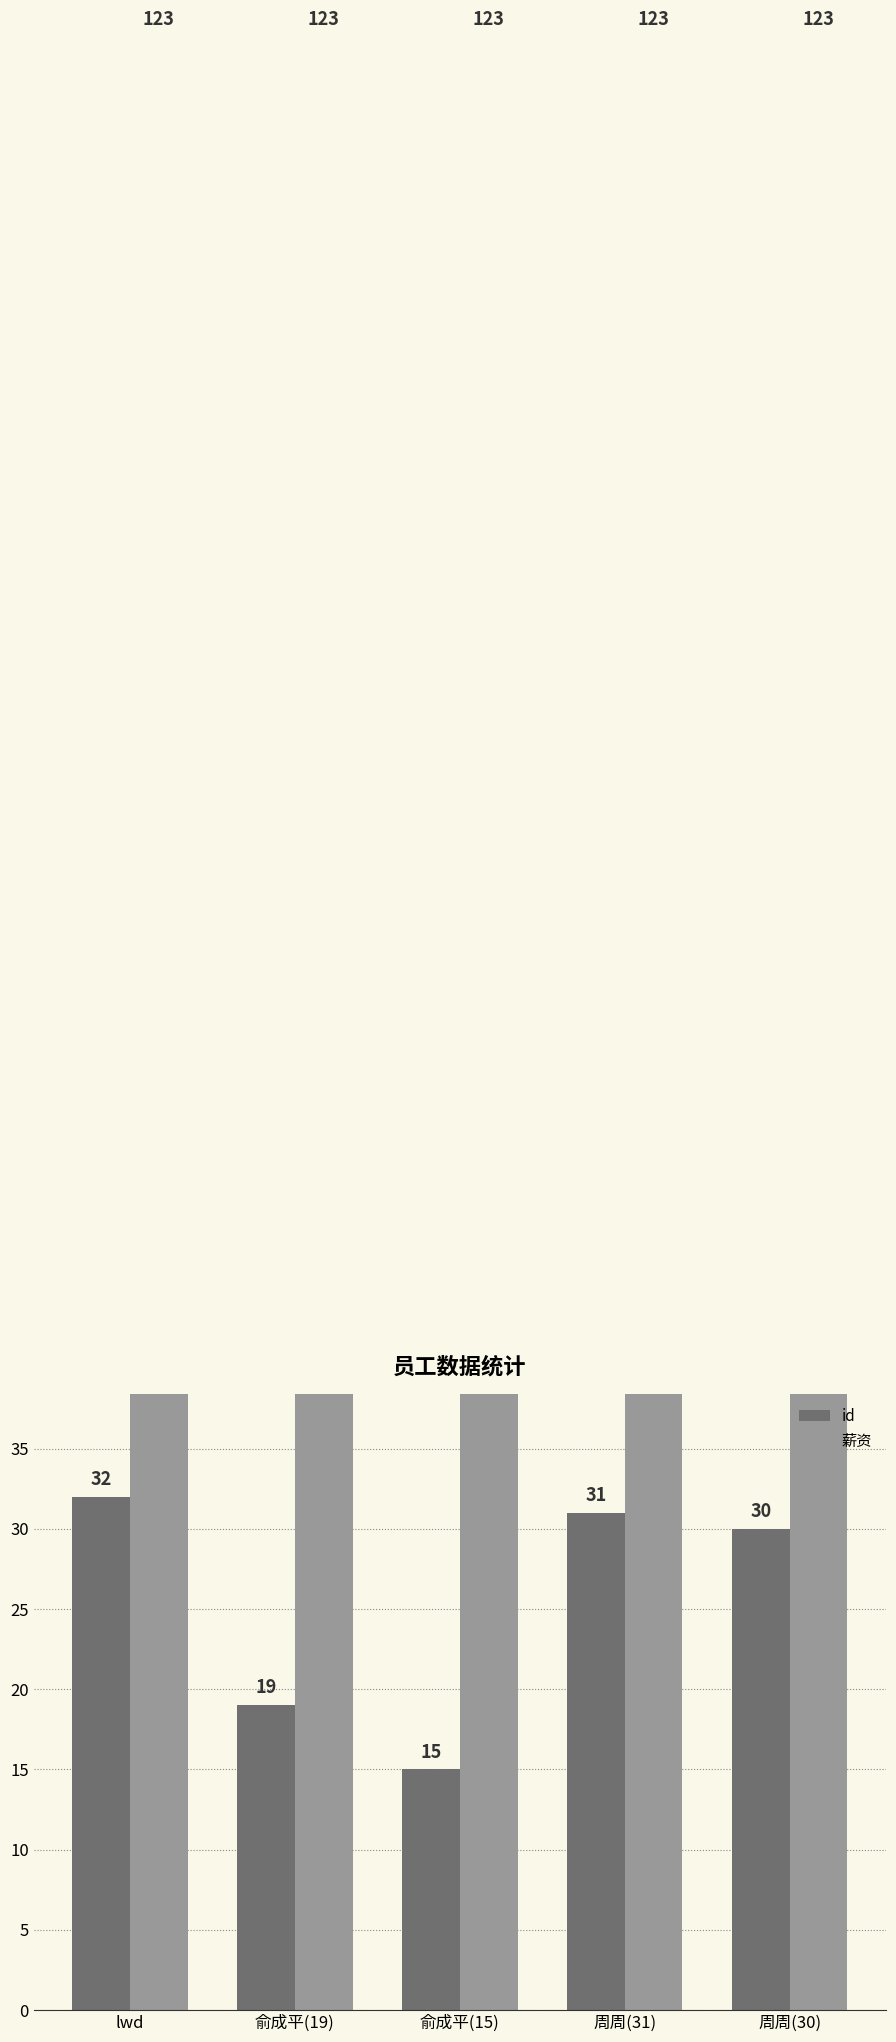

Which has a higher value, 俞成平(19) or lwd?

lwd